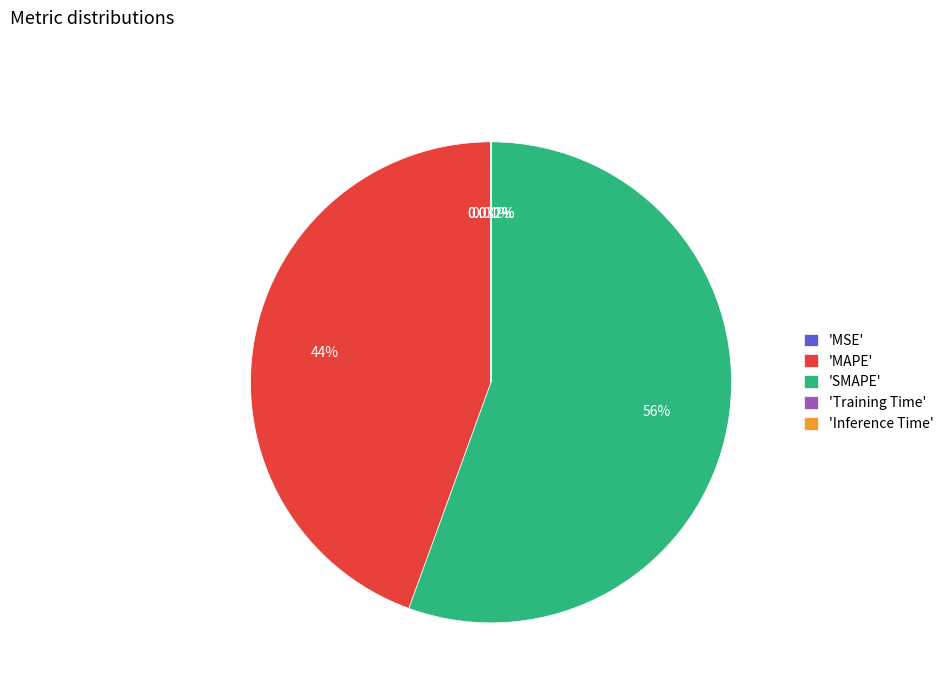

Which slice represents more than half of the pie?

'SMAPE'